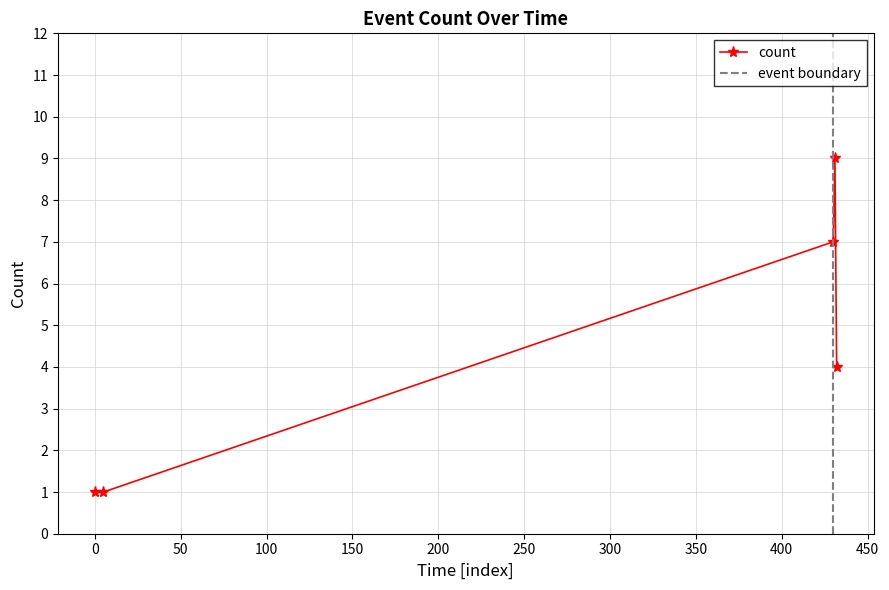

True or false: count has more than 2 points higher than both neighbors.

False